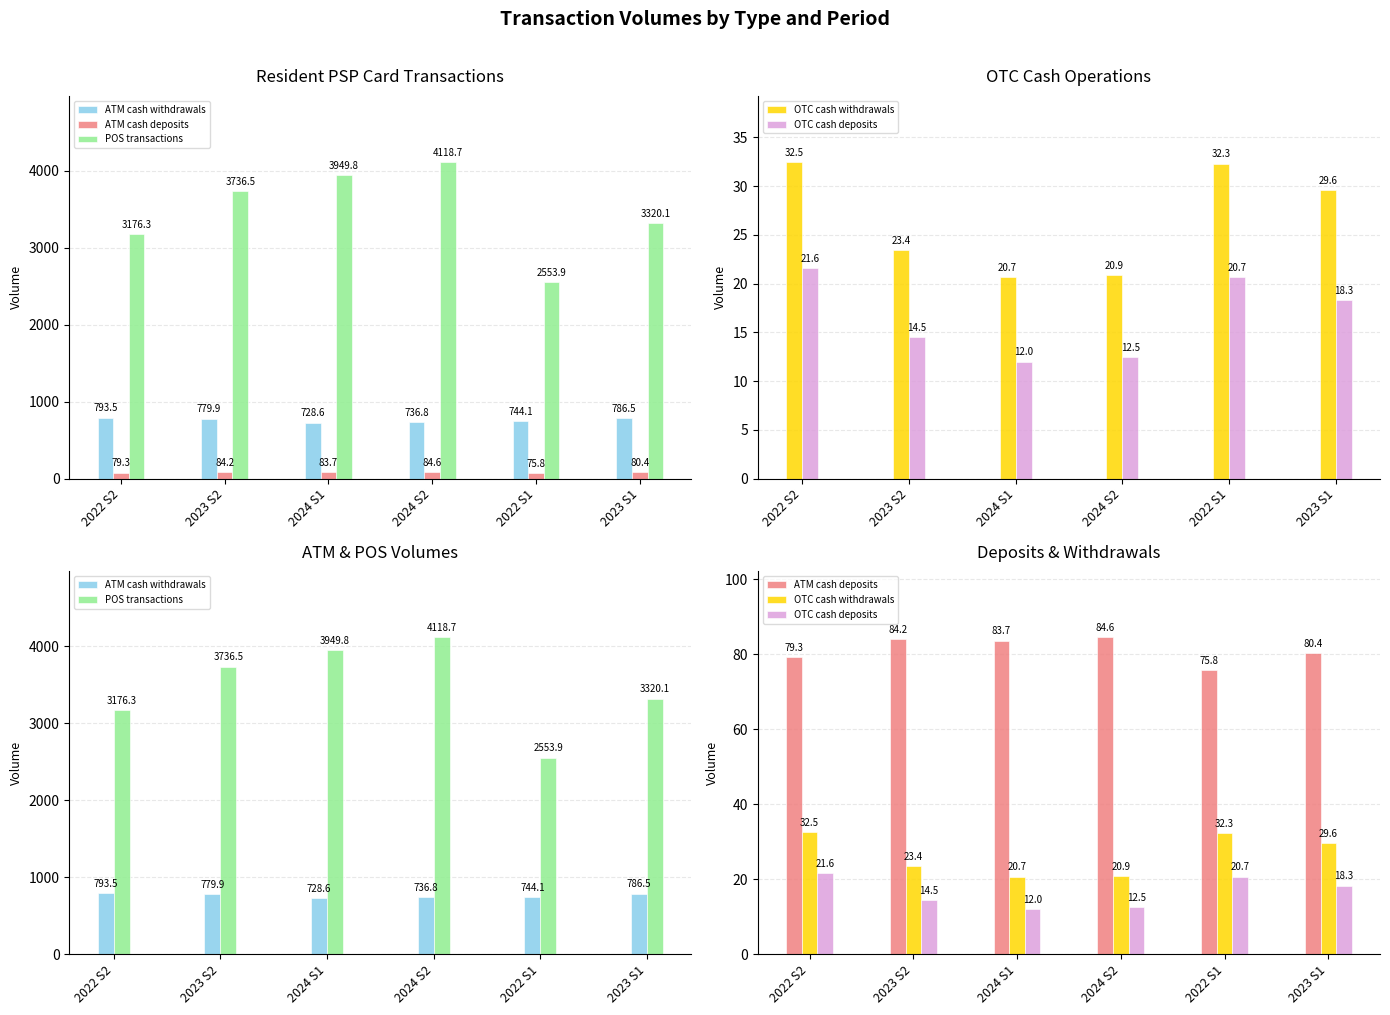

At which category is the sum across all series the highest?

2024 S2